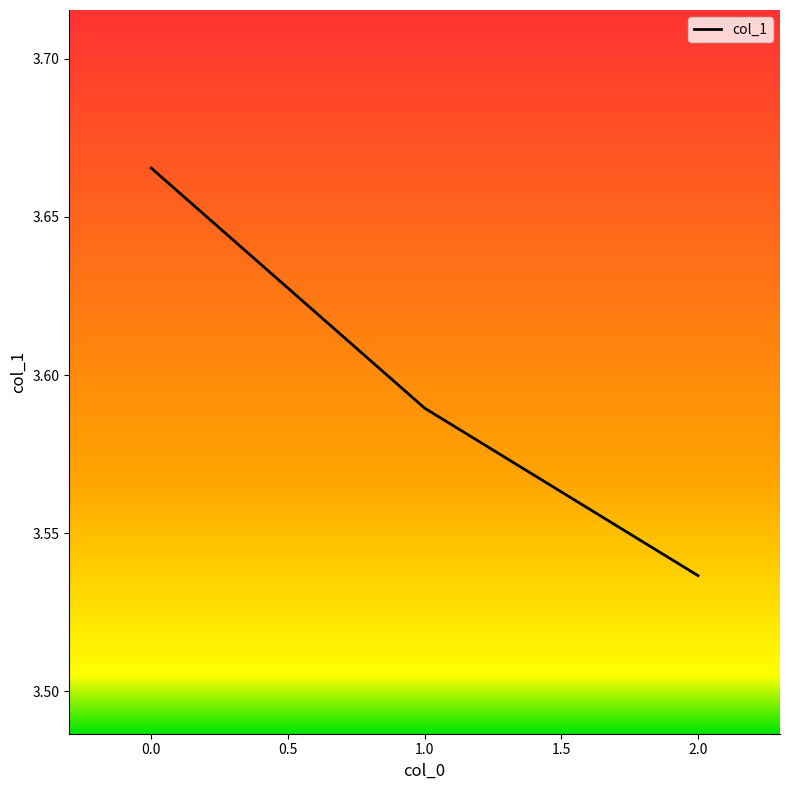

How many categories are shown in the chart?

3